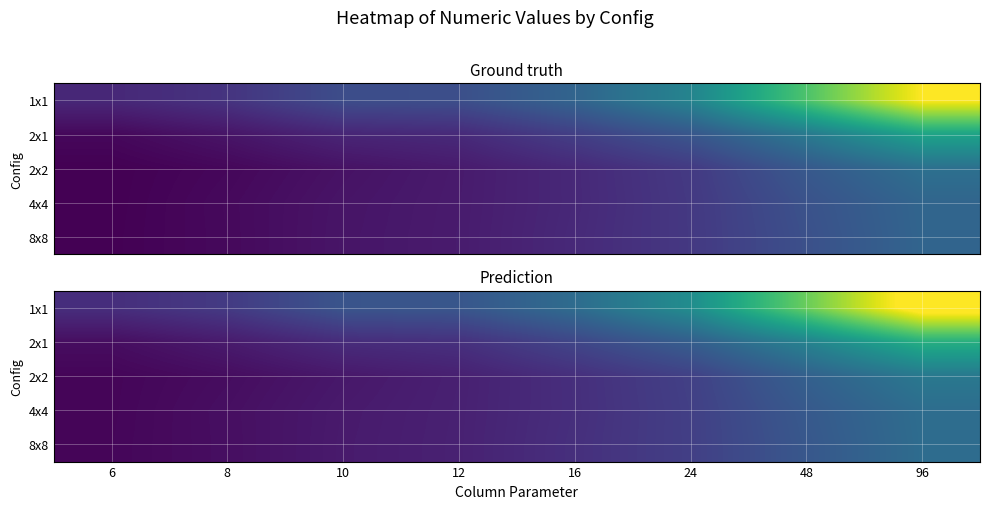

Which series changed the most between 10 and 12?

2x2